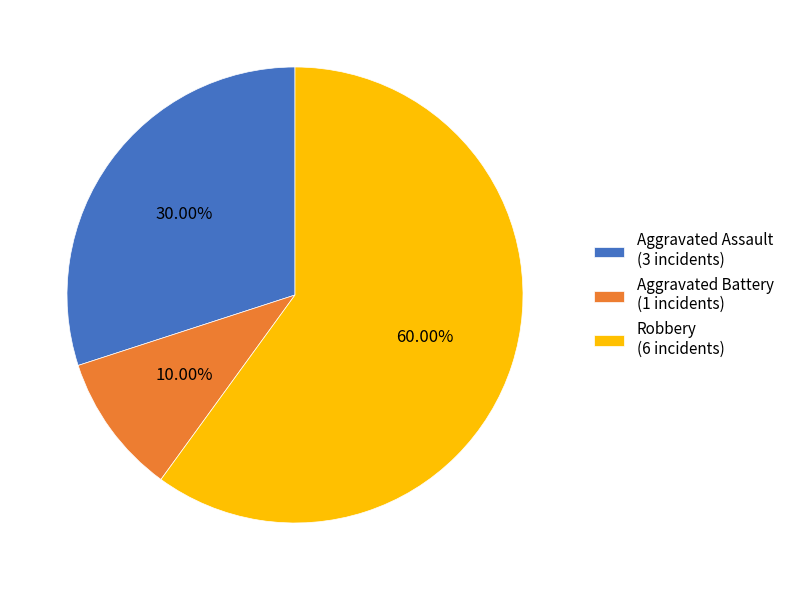

How many slices are in this pie chart?

3